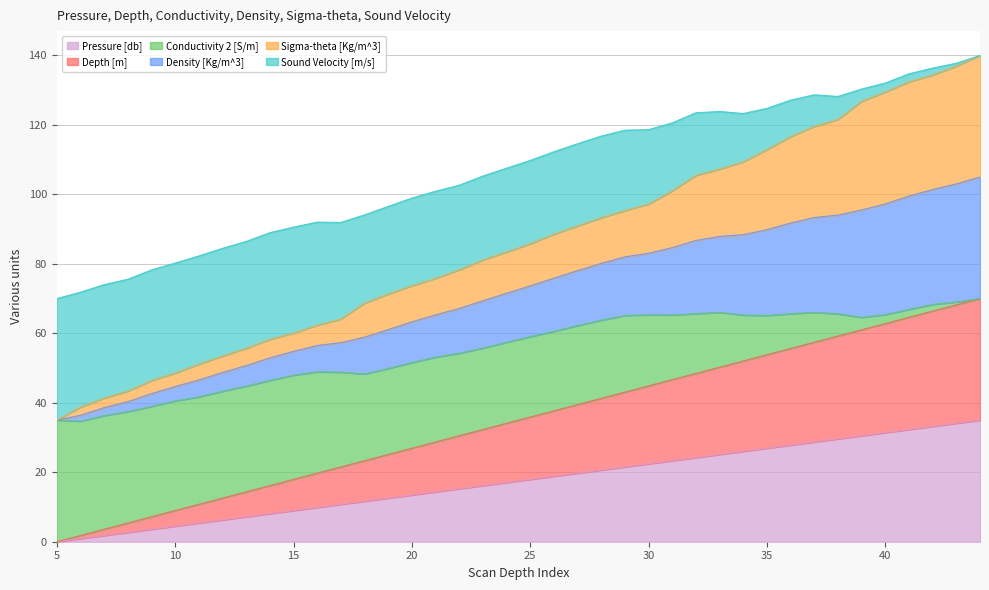

Where does the Depth [m] series first go above 35?

25